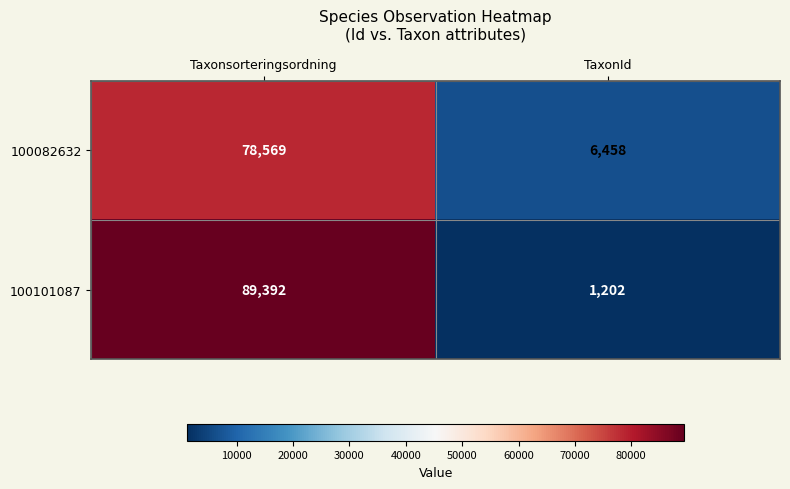

Which category has the highest value across all series?

Taxonsorteringsordning